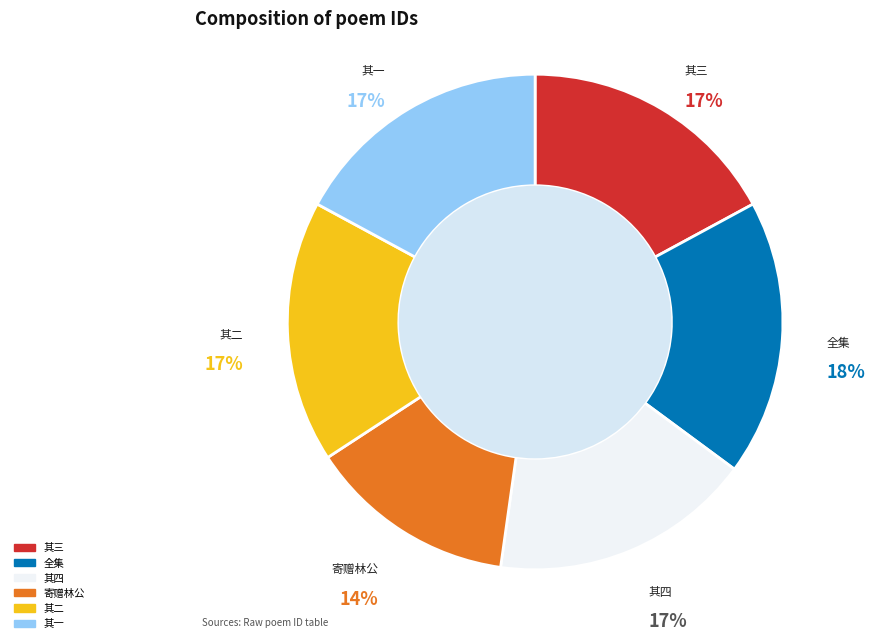

To the nearest percent, what is the difference between the largest and smallest slice percentages?

4%